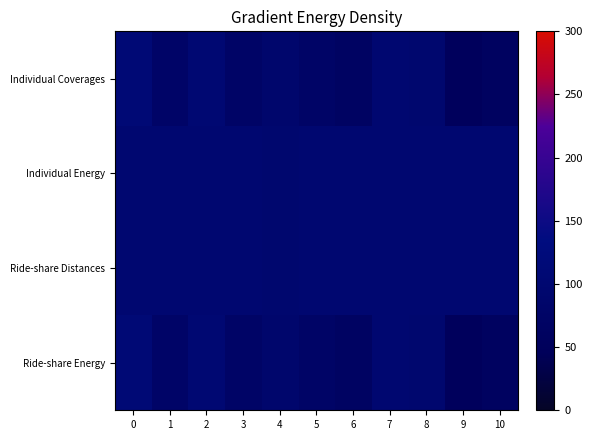

Which series has the largest total across all categories?

Individual Energy